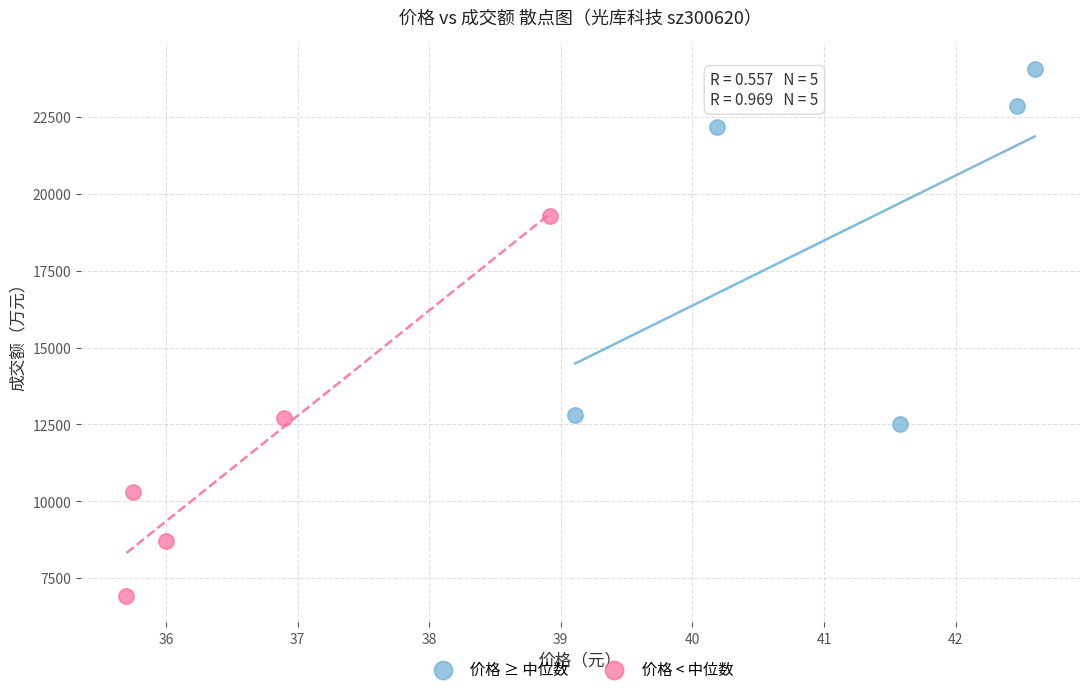

Which series contains the lowest Y value?

价格 < 中位数